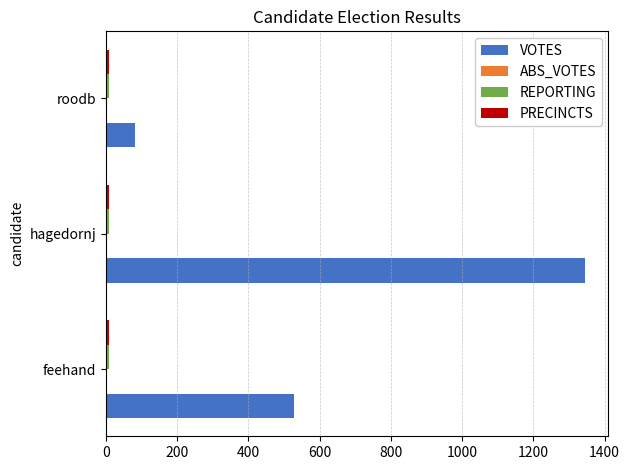

Which category has the highest value across all series?

hagedornj